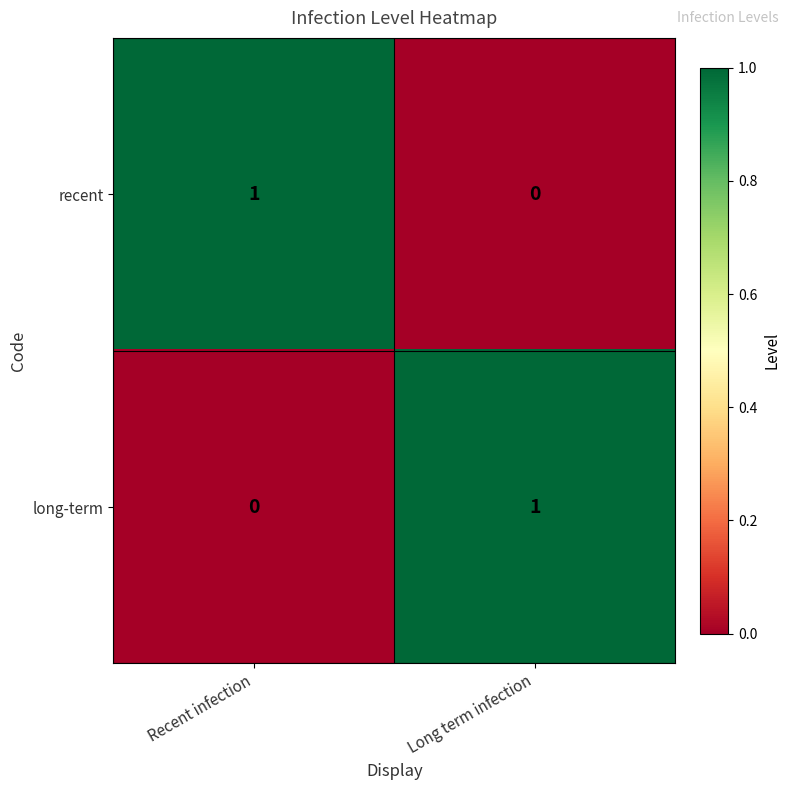

Rank the categories by recent value from highest to lowest.

Recent infection, Long term infection